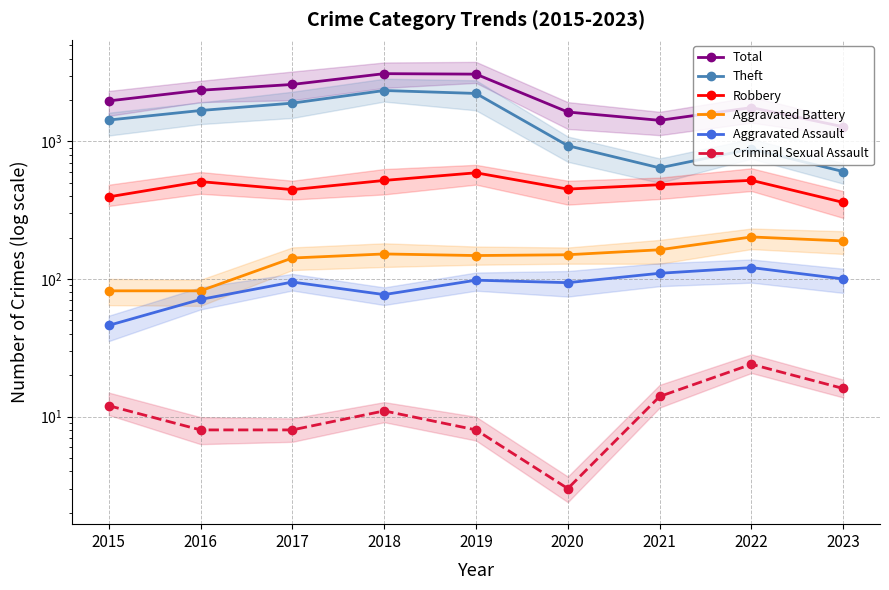

What is the value of the Aggravated Assault point at the 4th from the left?

77